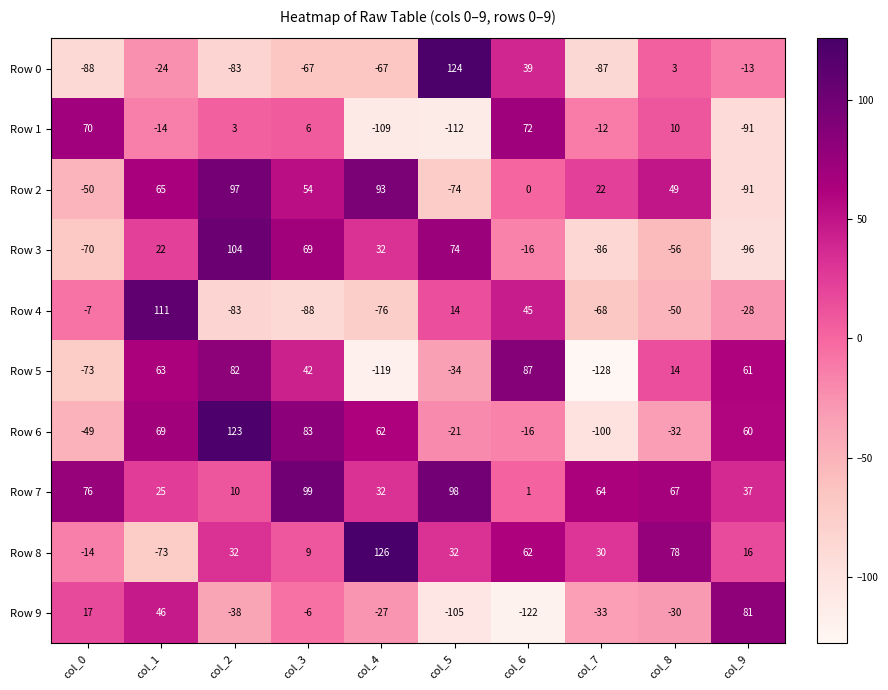

What is the sum of the Row 9 values at col_8 and col_5?

-135